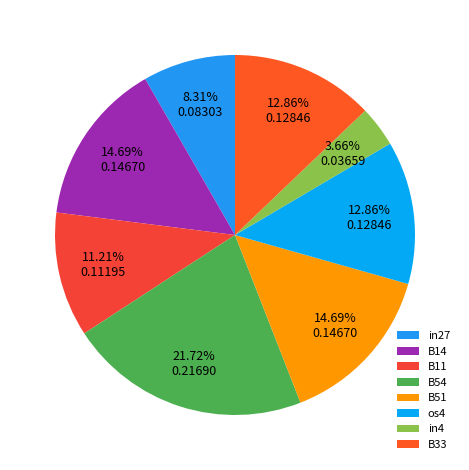

The in4 slice represents 14% of the pie. True or false?

False